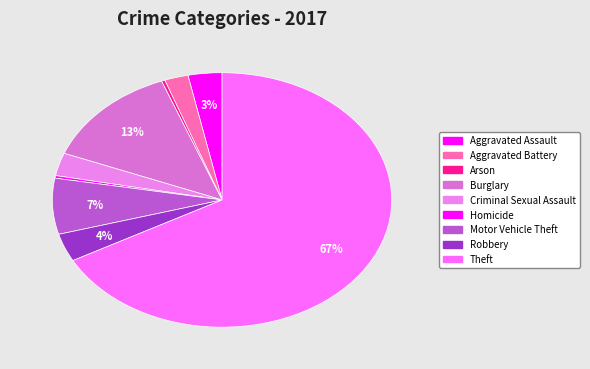

To the nearest percent, what percentage of the pie is Motor Vehicle Theft?

7%